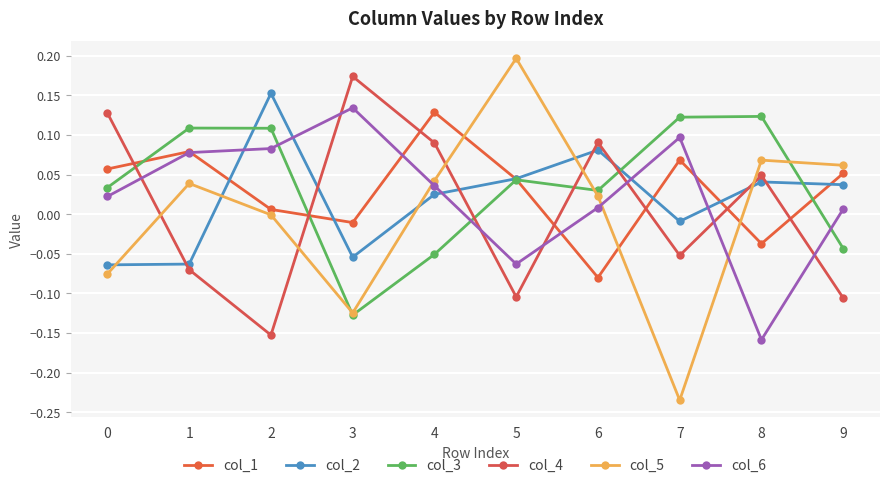

Is this an area chart (filled region under the line)?

No